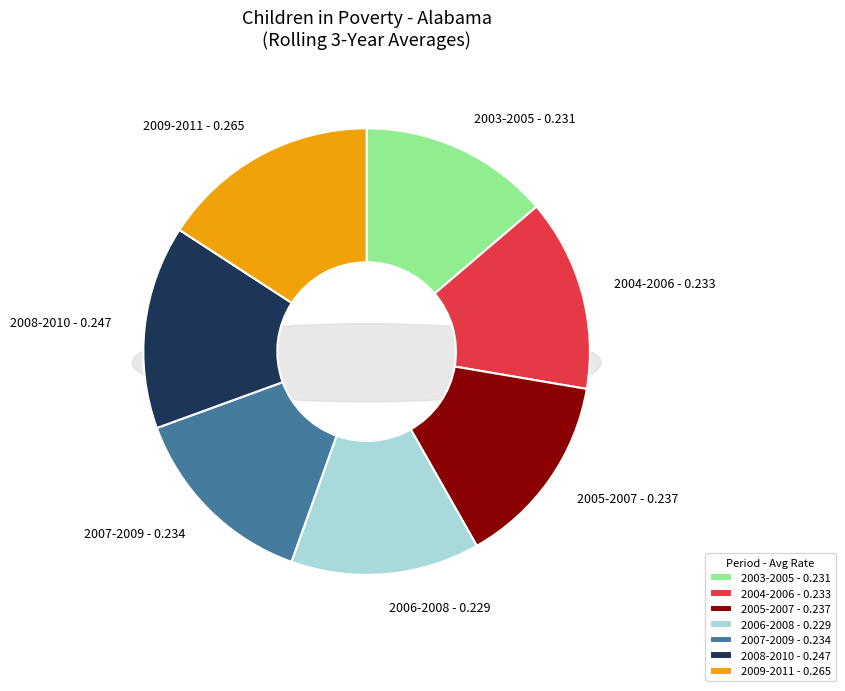

The 2006-2008 slice represents 14% of the pie. True or false?

True